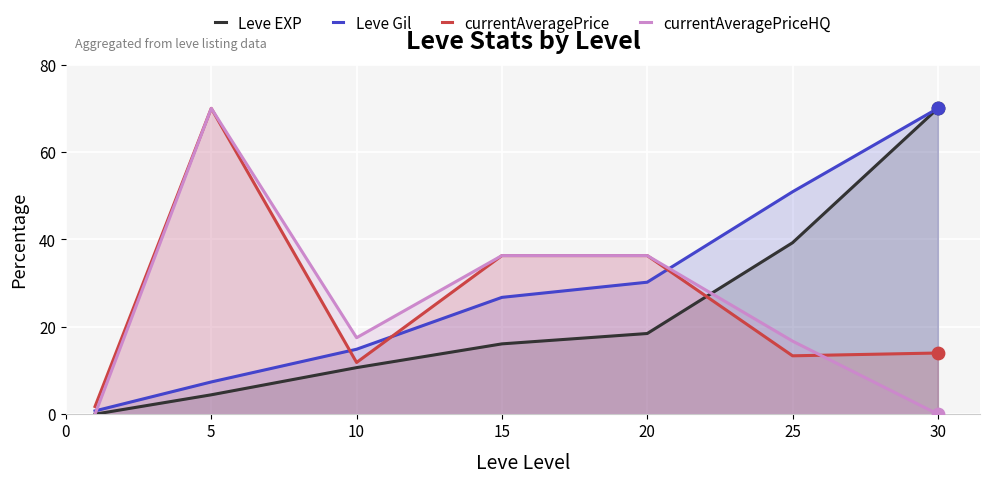

What are all the series names shown in the legend?

Leve EXP, Leve Gil, currentAveragePrice, currentAveragePriceHQ